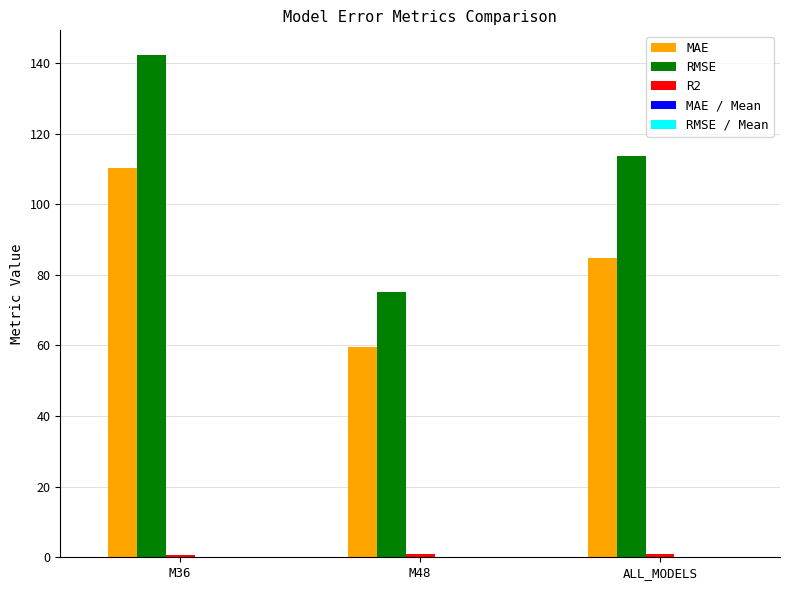

How many groups of bars are there?

3